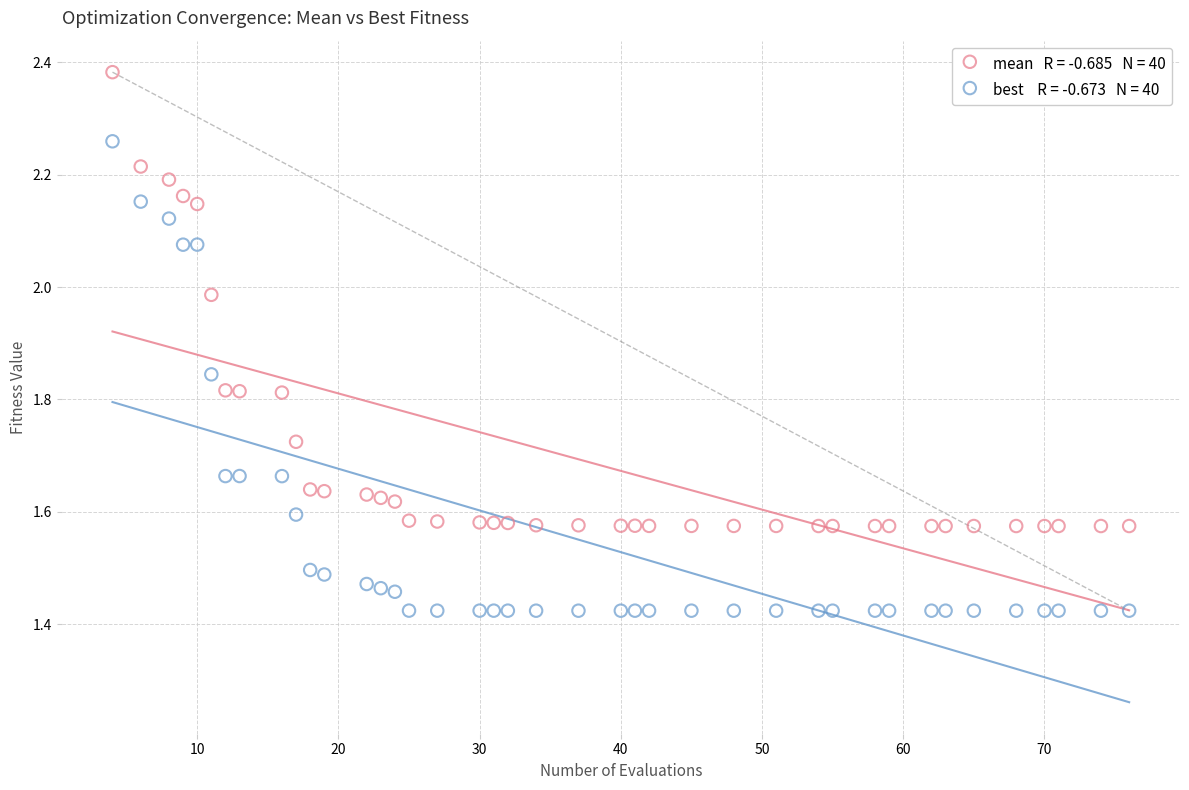

Across all data points, what is the range of Y values (max minus min)?

1.0